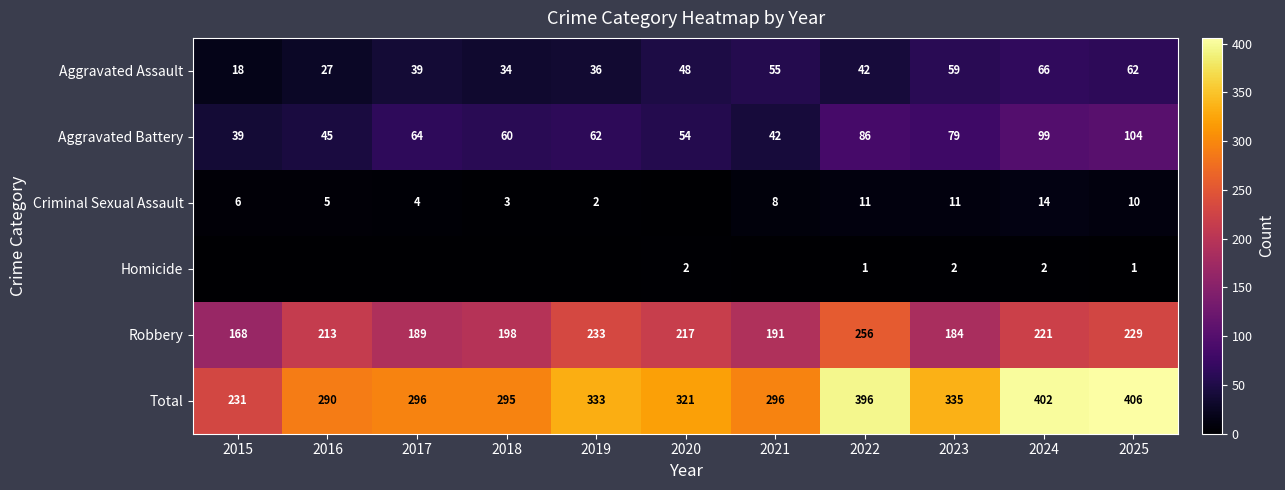

What is the maximum value for Robbery?

256